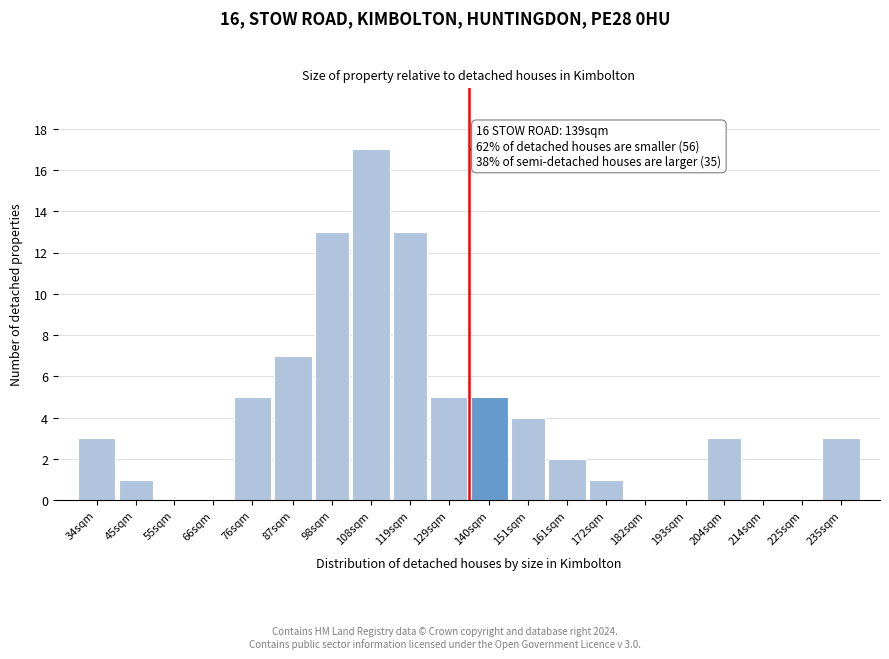

Reading left to right, transcribe all the data shown in this chart.

34sqm=3	45sqm=1	55sqm=0	66sqm=0	76sqm=5	87sqm=7	98sqm=13	108sqm=17	119sqm=13	129sqm=5	140sqm=5	151sqm=4	161sqm=2	172sqm=1	182sqm=0	193sqm=0	204sqm=3	214sqm=0	225sqm=0	235sqm=3